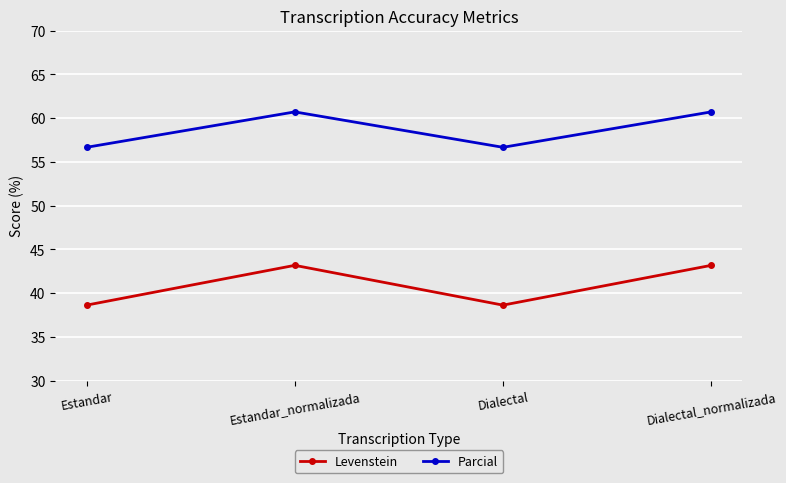

What are all the series names shown in the legend?

Levenstein, Parcial